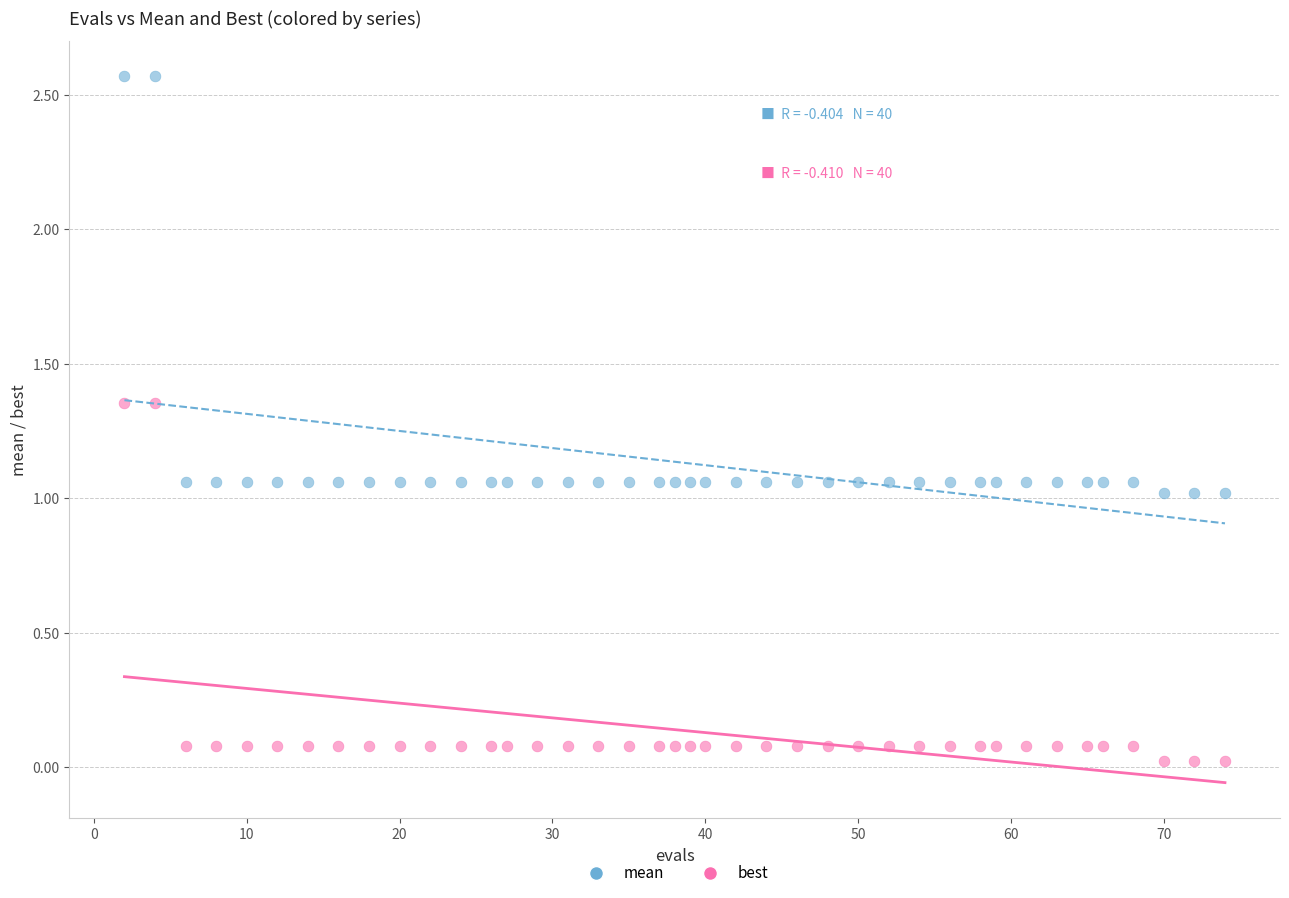

What are all the series names shown in the legend?

mean, best